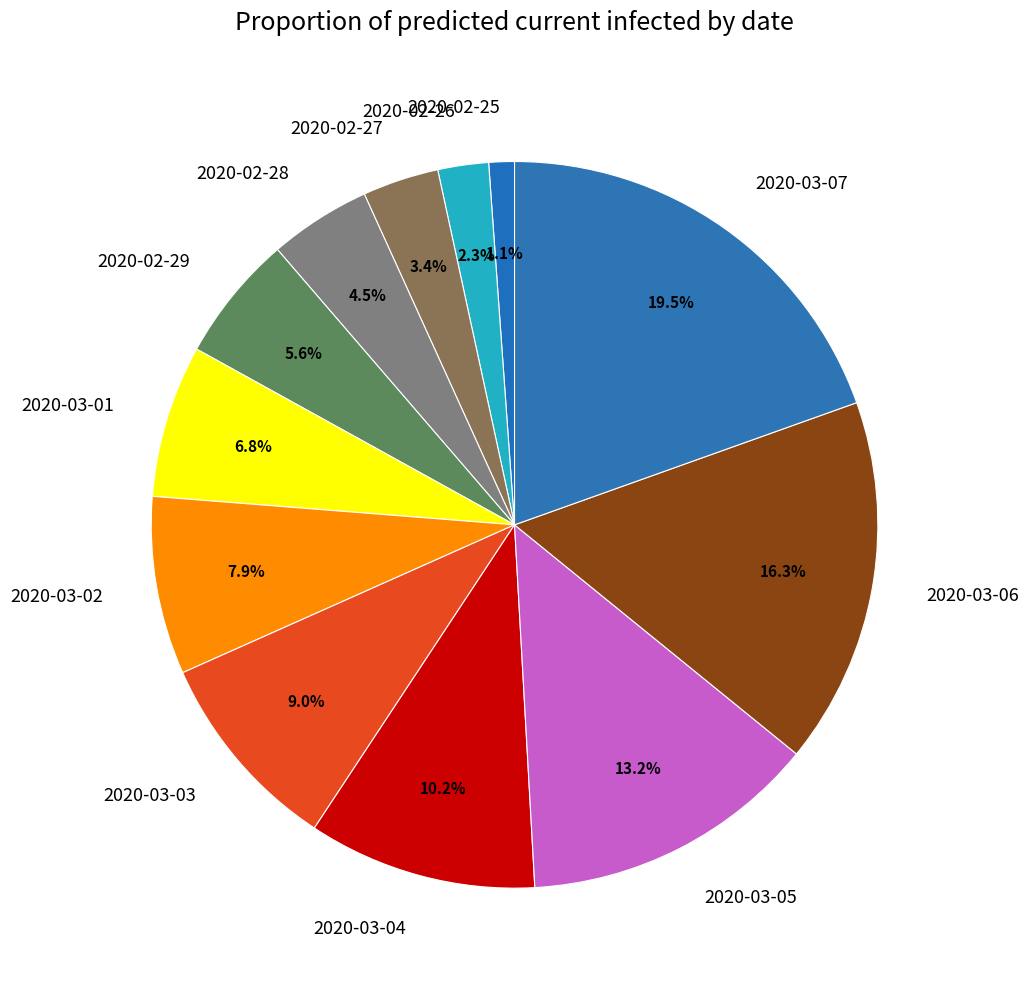

Which has a higher value, 2020-03-03 or 2020-02-27?

2020-03-03